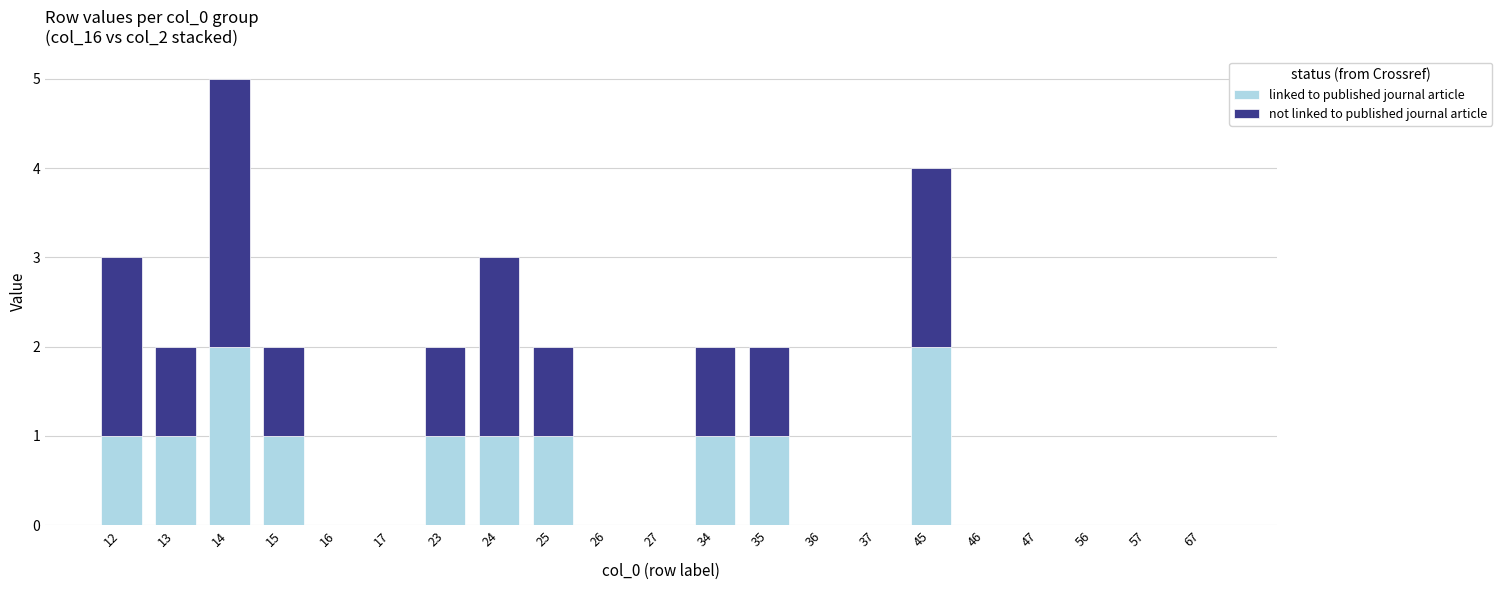

Is it true that linked to published journal article equals 0 at 26?

True